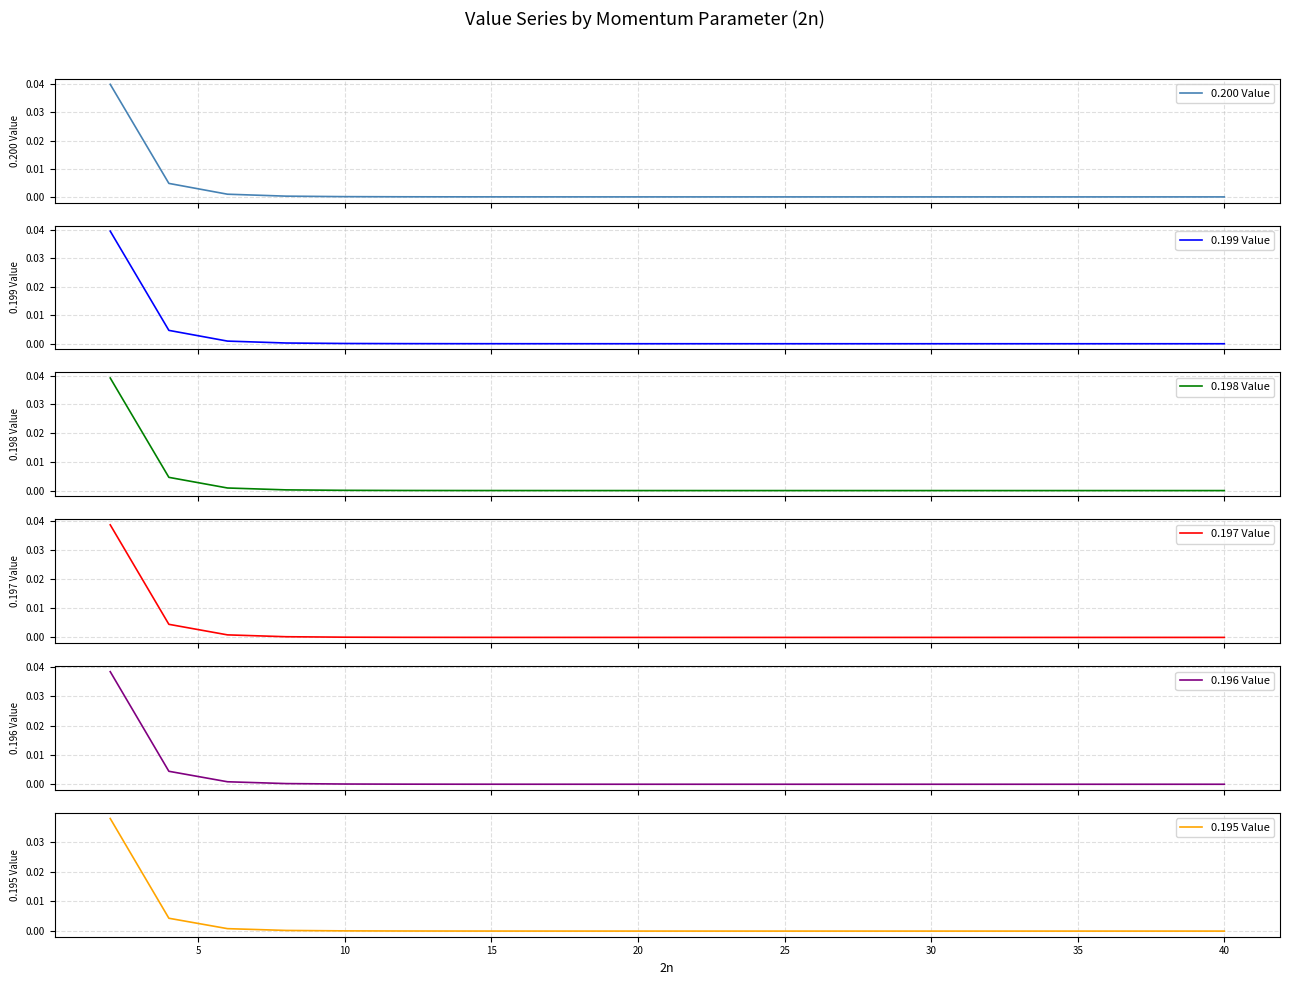

The value of 0.197 Value at 30 is 0.0. True or false?

True